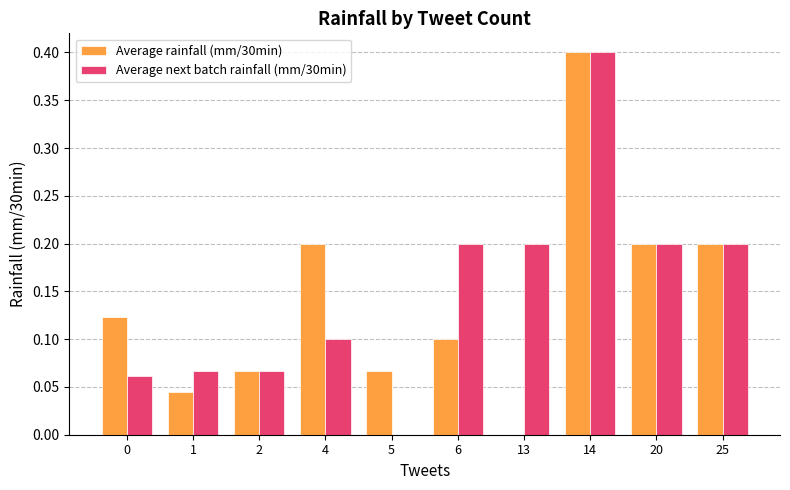

Between 0 and 1, which series saw the biggest shift?

Average rainfall (mm/30min)